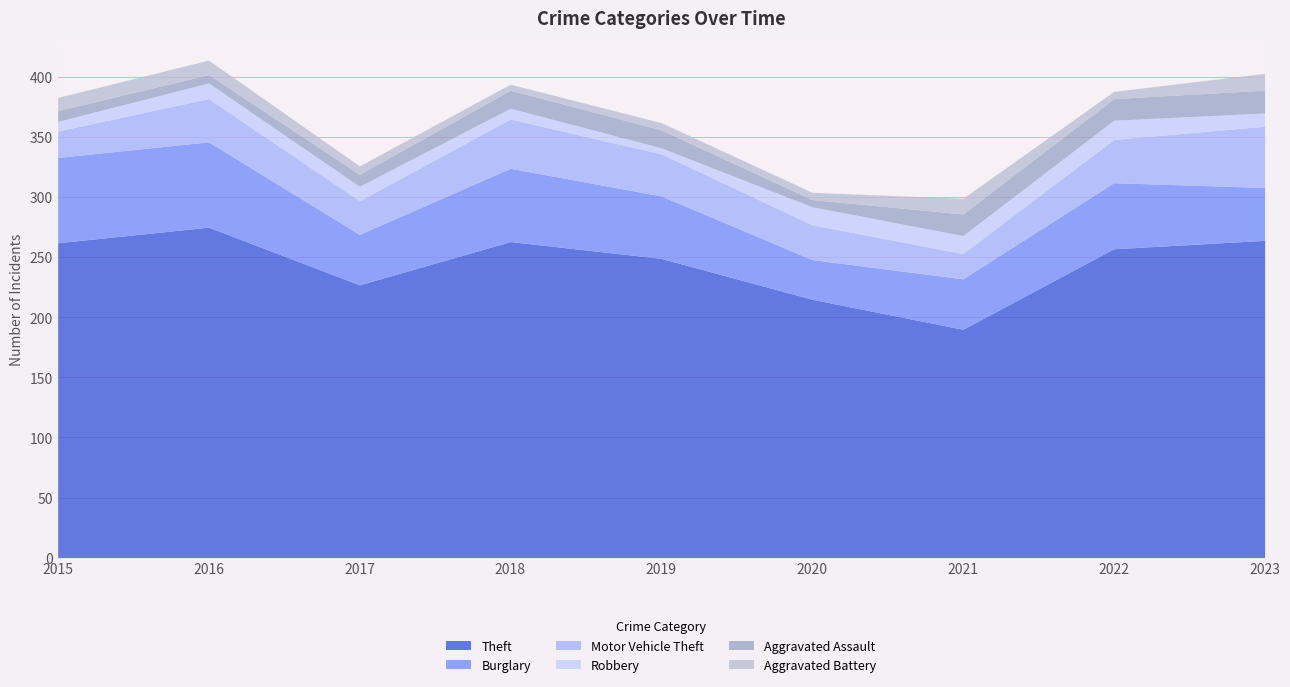

Reading left to right, what are all the values shown in this chart?

Theft: 262	275	227	263	249	215	190	257	264
Burglary: 71	71	42	61	52	33	42	55	44
Motor Vehicle Theft: 22	36	28	41	35	29	21	36	51
Robbery: 8	13	12	9	5	15	15	16	11
Aggravated Assault: 9	7	10	15	15	6	18	18	19
Aggravated Battery: 11	12	7	5	6	6	13	6	14